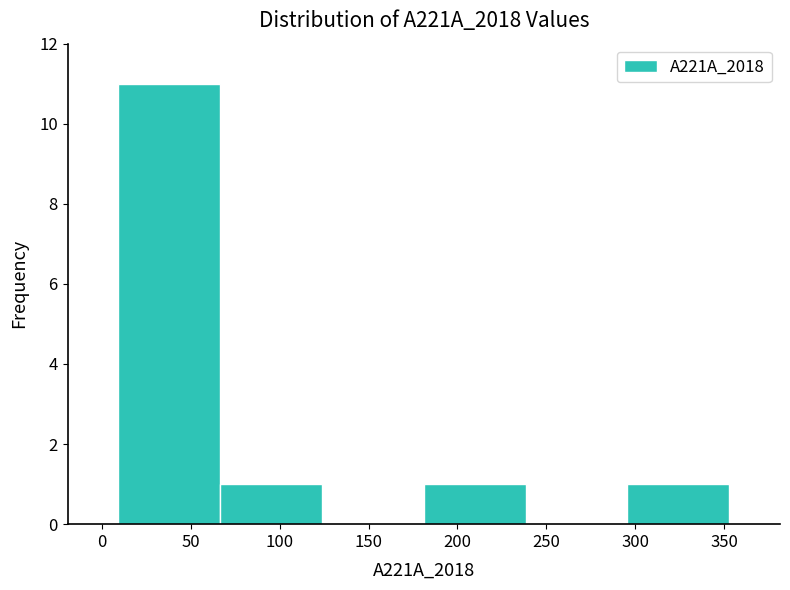

Reading left to right, transcribe this chart: for each bar, give the range it covers on the x-axis and its height. Neither the bar edges nor the heights are printed on the chart, so give them approximately, as read against the axes.

10 to 65: 11
65 to 125: 1
125 to 180: 0
180 to 240: 1
240 to 295: 0
295 to 355: 1